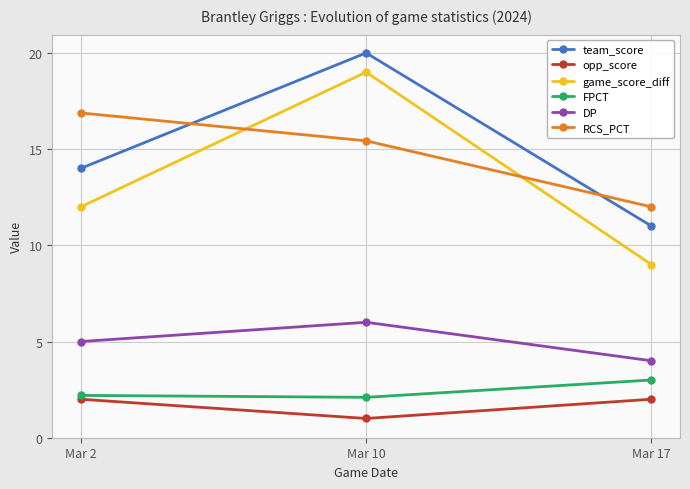

What is the difference between the maximum and minimum values in the team_score series?

9.0